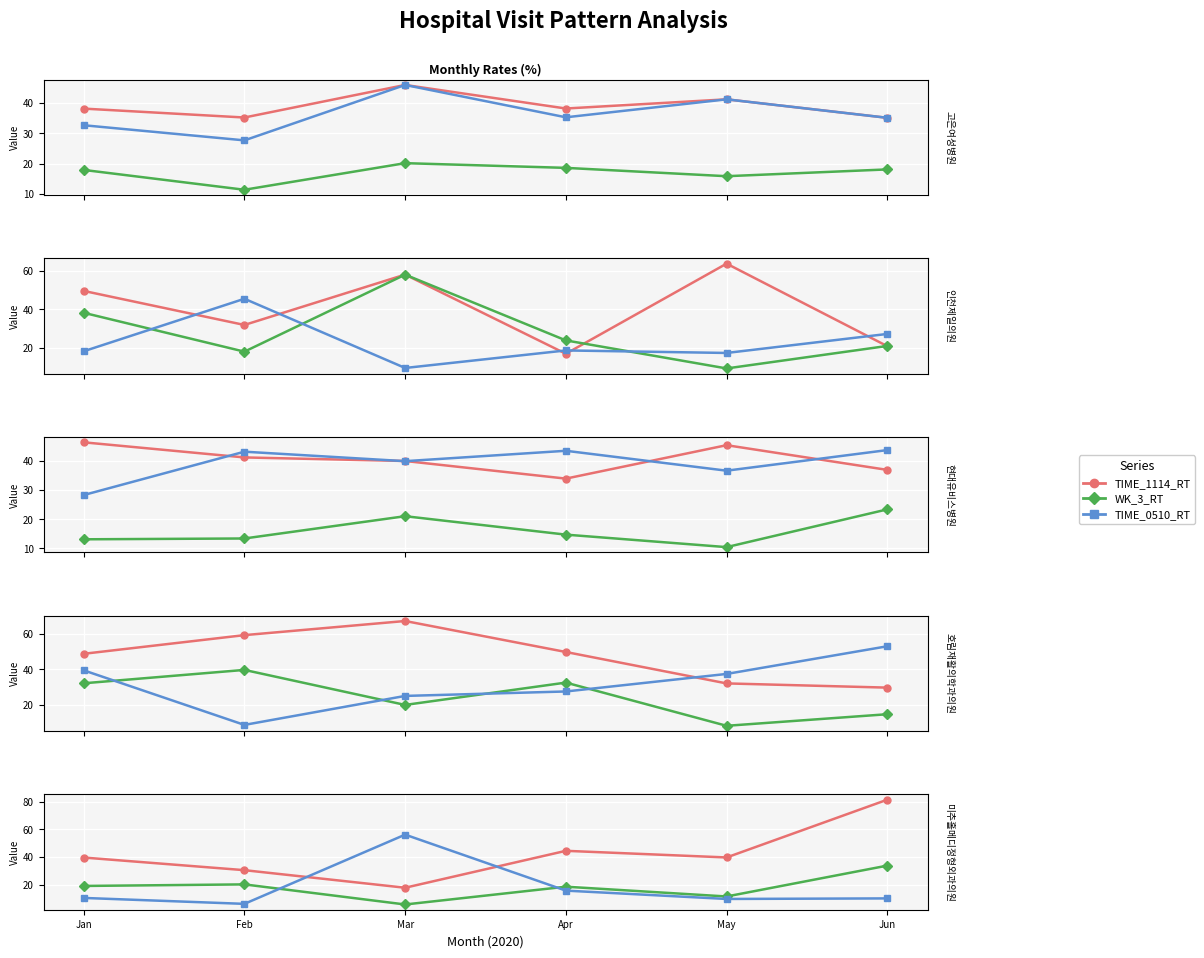

What is the value of the TIME_0510_RT point at the 2nd from the left?

6.1